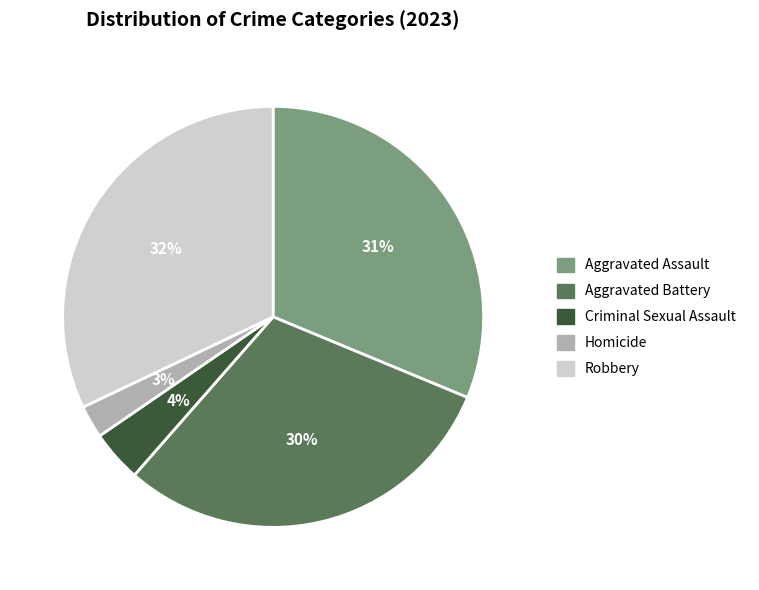

Count the number of slices in the pie.

5